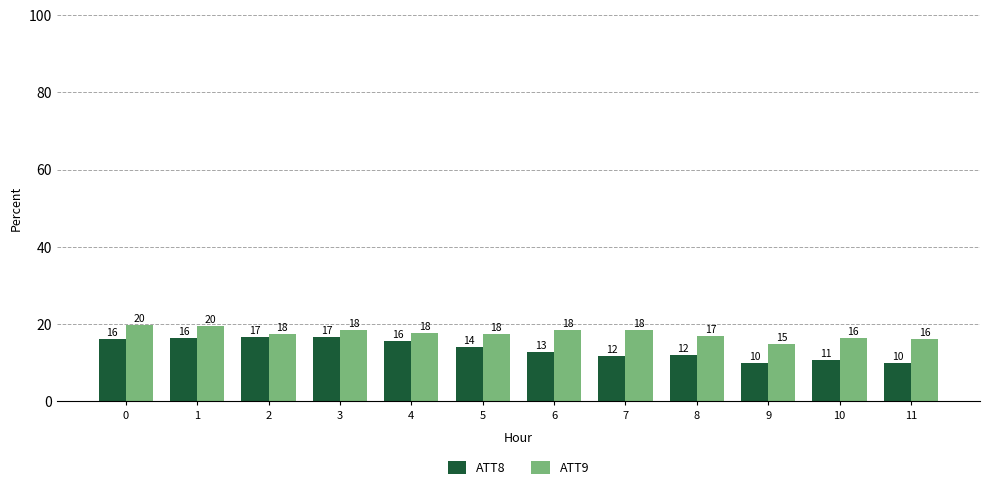

What are all the series names shown in the legend?

ATT8, ATT9